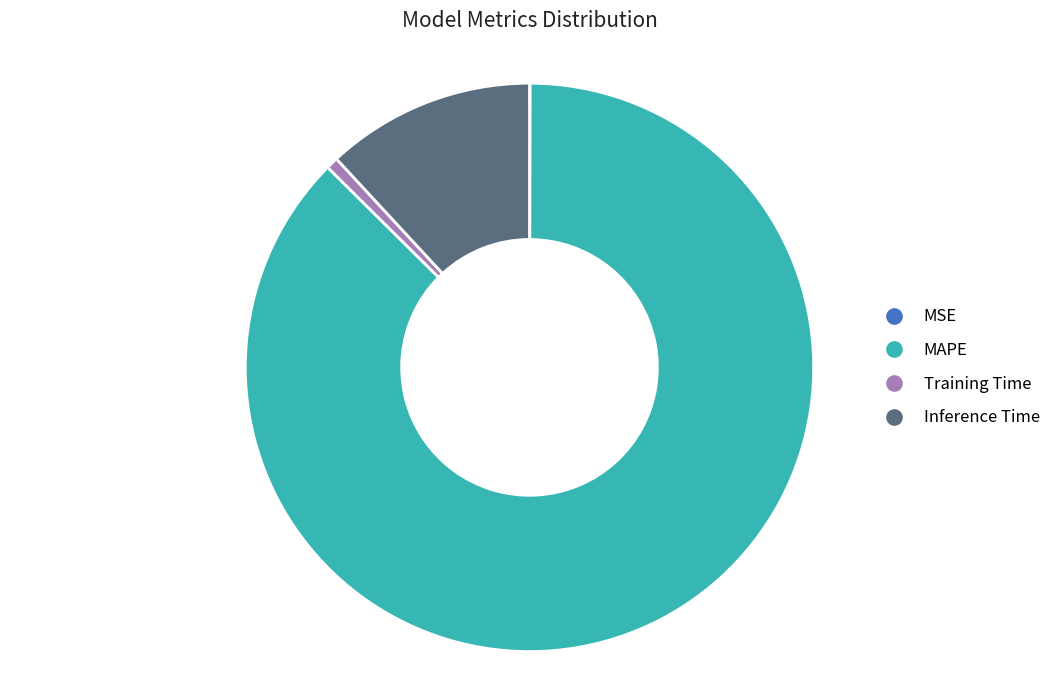

What is the largest slice in the pie chart?

MAPE